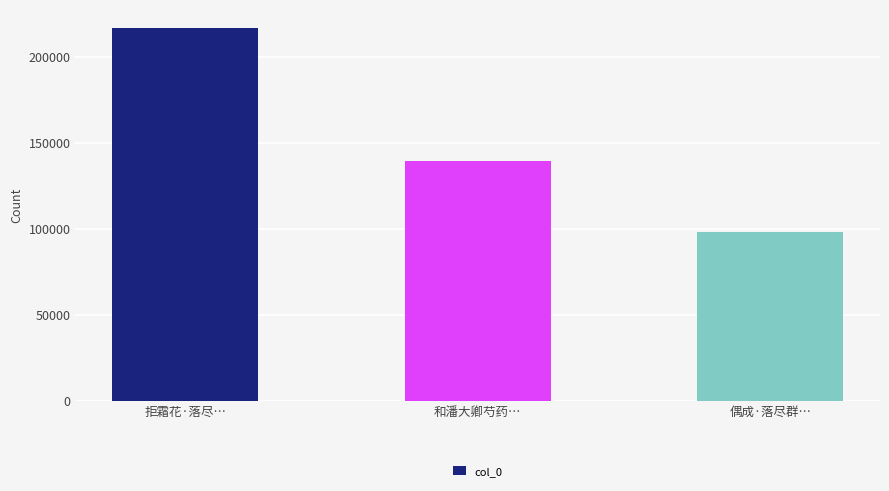

Is it true that the value at 拒霜花·落尽… is 368438?

False